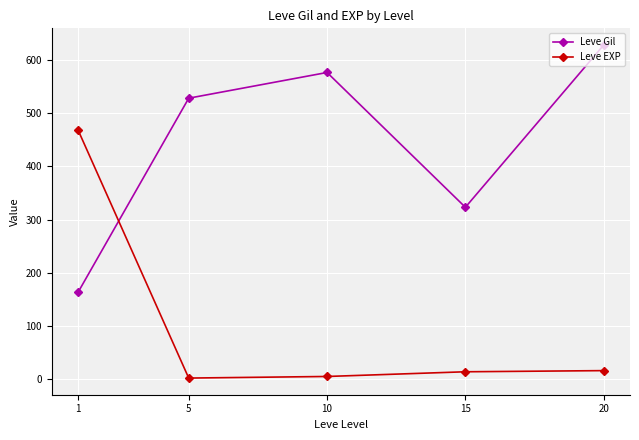

What is the difference between the highest and lowest values at 10?

571.3